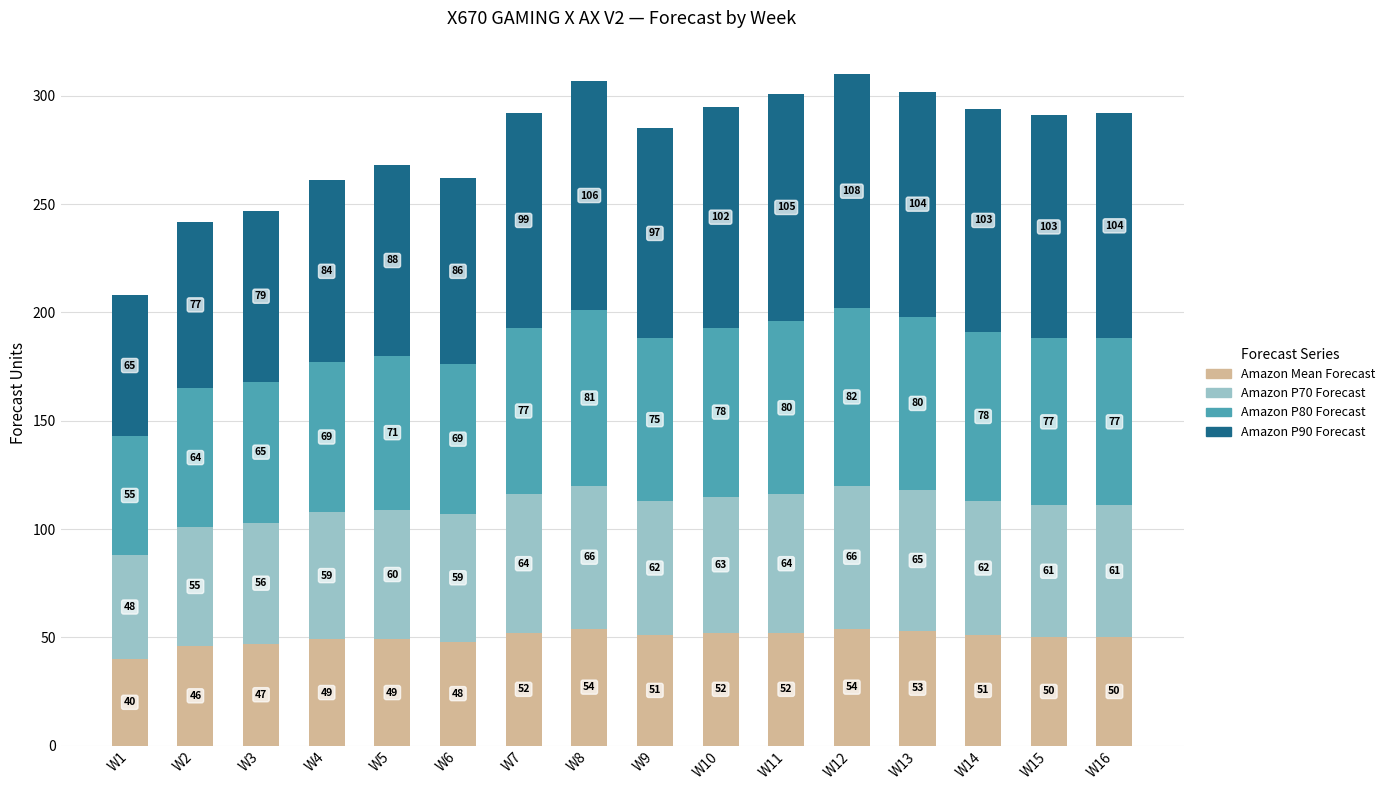

Reading left to right, what are the values for Amazon Mean Forecast?

W1=40	W2=46	W3=47	W4=49	W5=49	W6=48	W7=52	W8=54	W9=51	W10=52	W11=52	W12=54	W13=53	W14=51	W15=50	W16=50